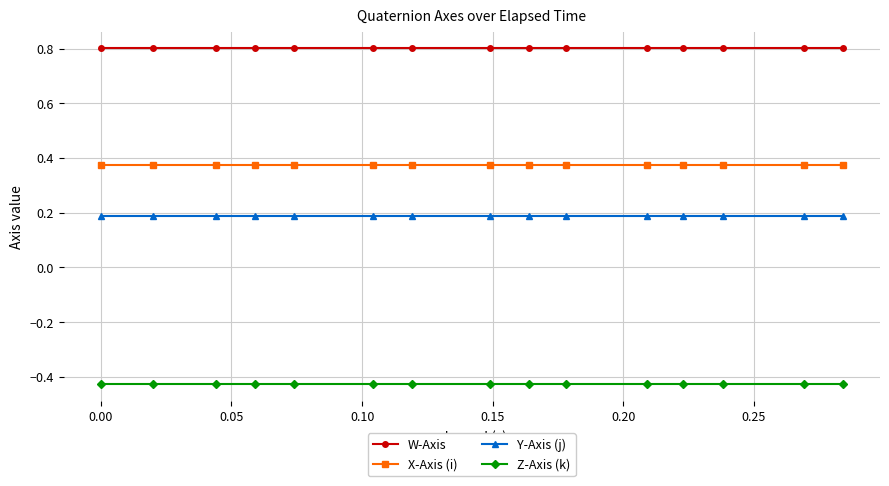

Rank the series by their average value, from lowest to highest.

Z-Axis (k), Y-Axis (j), X-Axis (i), W-Axis